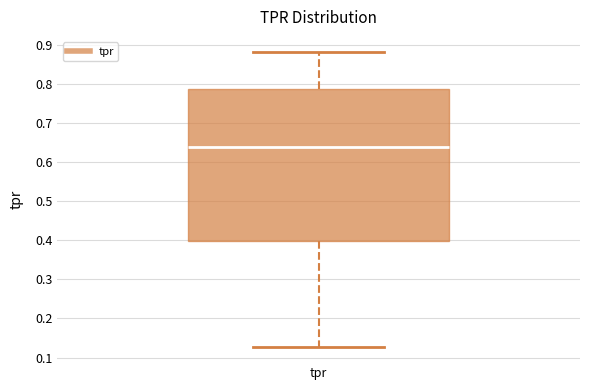

Read this box plot against the y-axis: the position of the median line, the range covered by the box, and the ends of both whiskers. The values are not printed on the chart, so give them approximately, as read against the axis.

median 0.64, box 0.40 to 0.79, whiskers 0.13 to 0.88